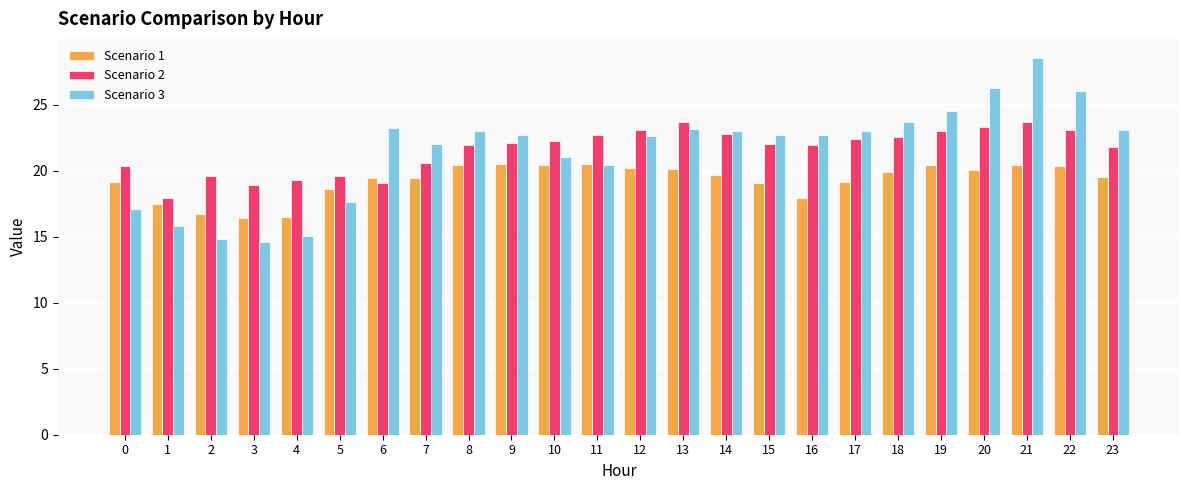

Which label corresponds to the largest value in the chart?

21